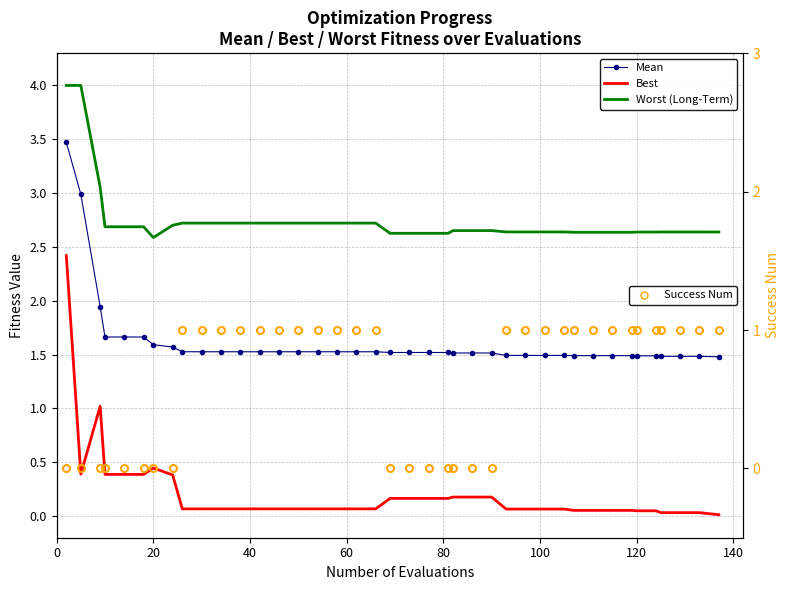

What is the difference between the maximum and minimum values in the Best series?

2.4